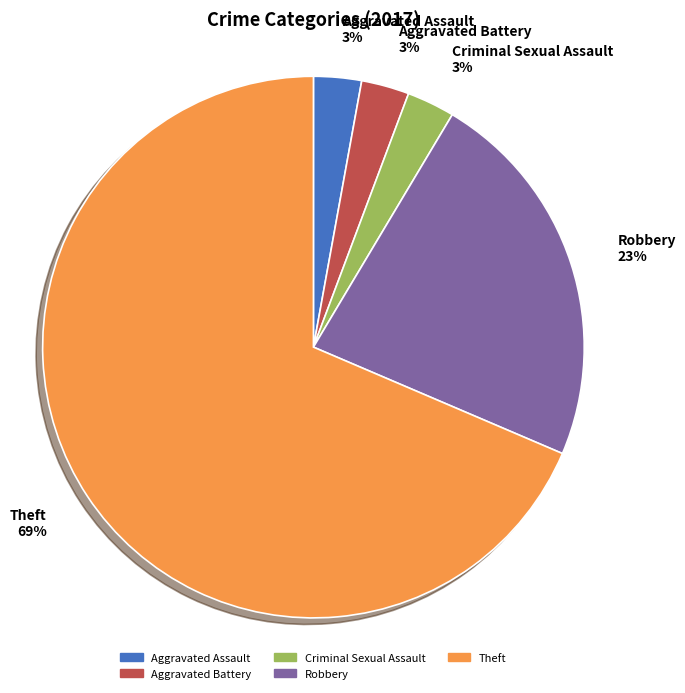

Does Theft account for over 50% of the chart?

Yes